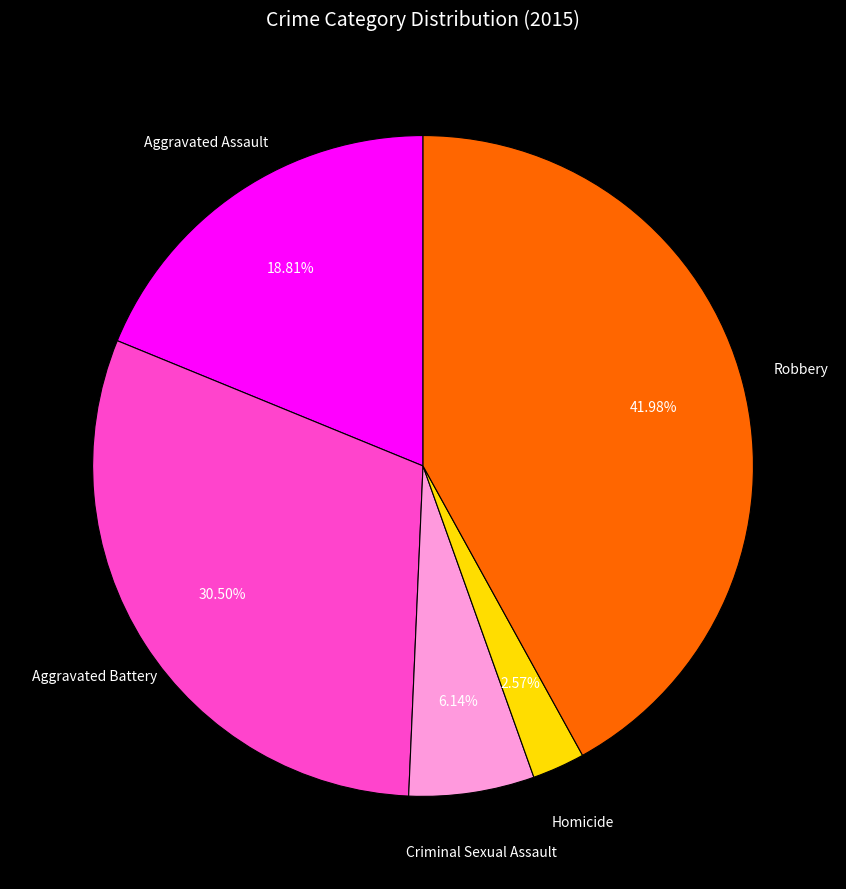

The Aggravated Battery slice represents 37% of the pie. True or false?

False